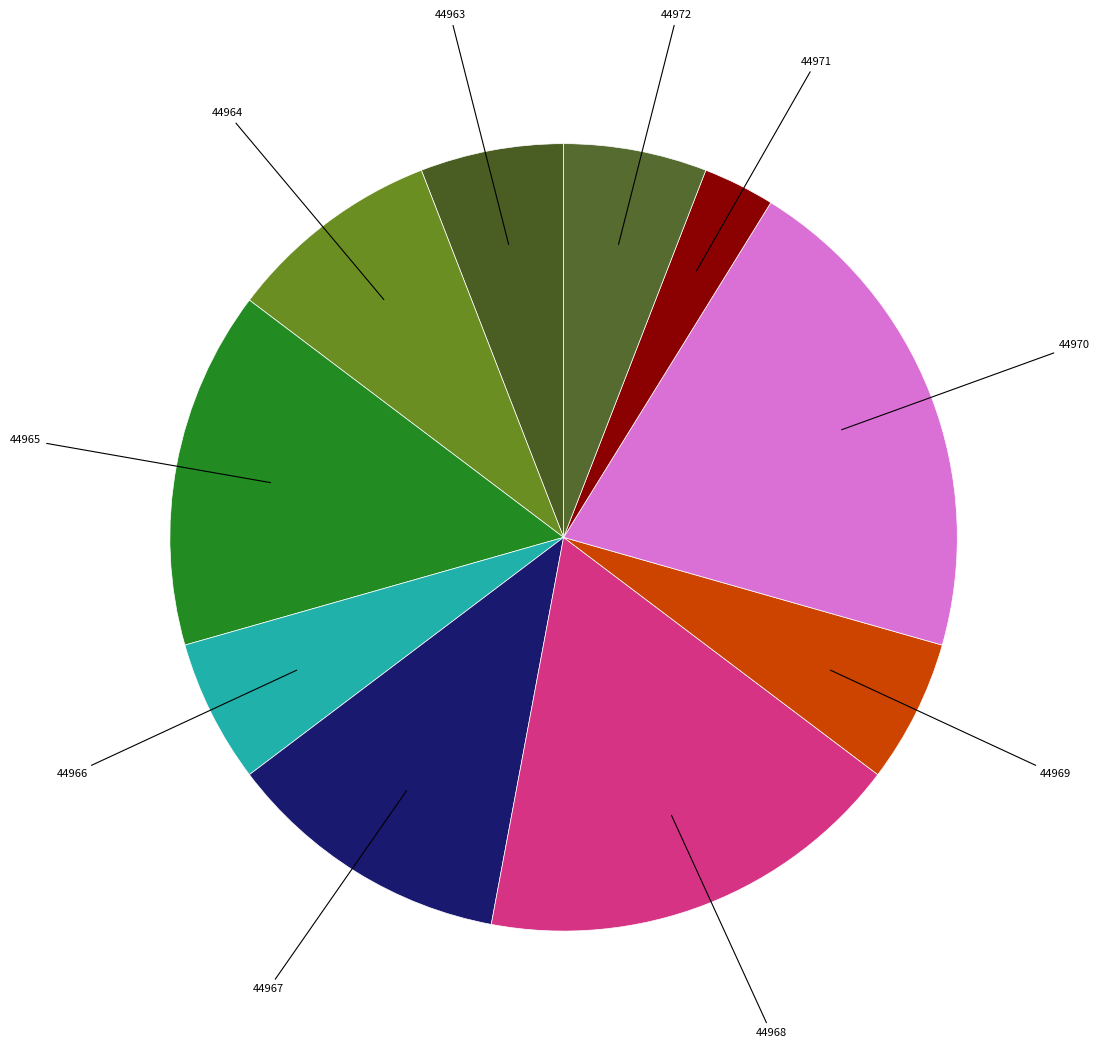

Rank the categories by value from lowest to highest.

44971, 44963, 44966, 44969, 44972, 44964, 44967, 44965, 44968, 44970